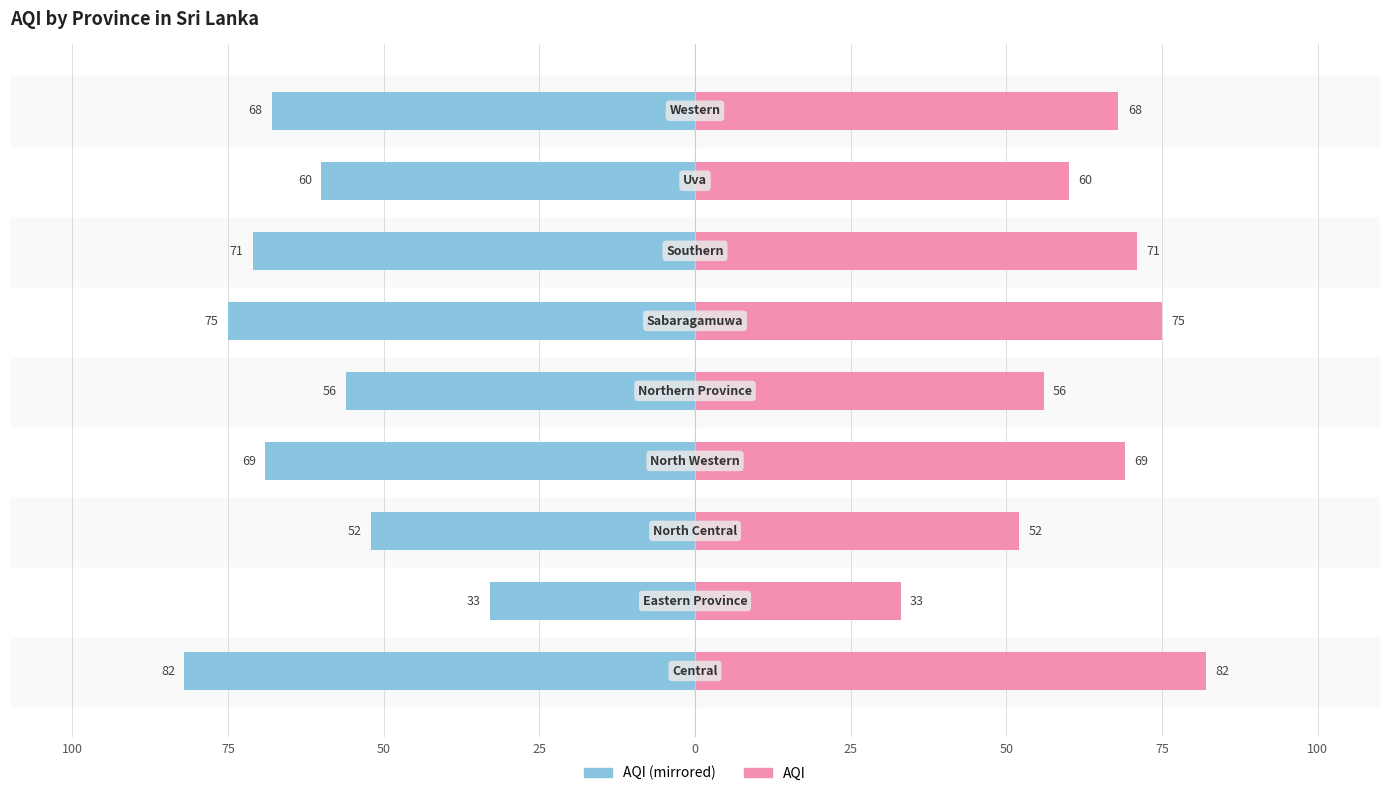

How many bars are there in total?

18